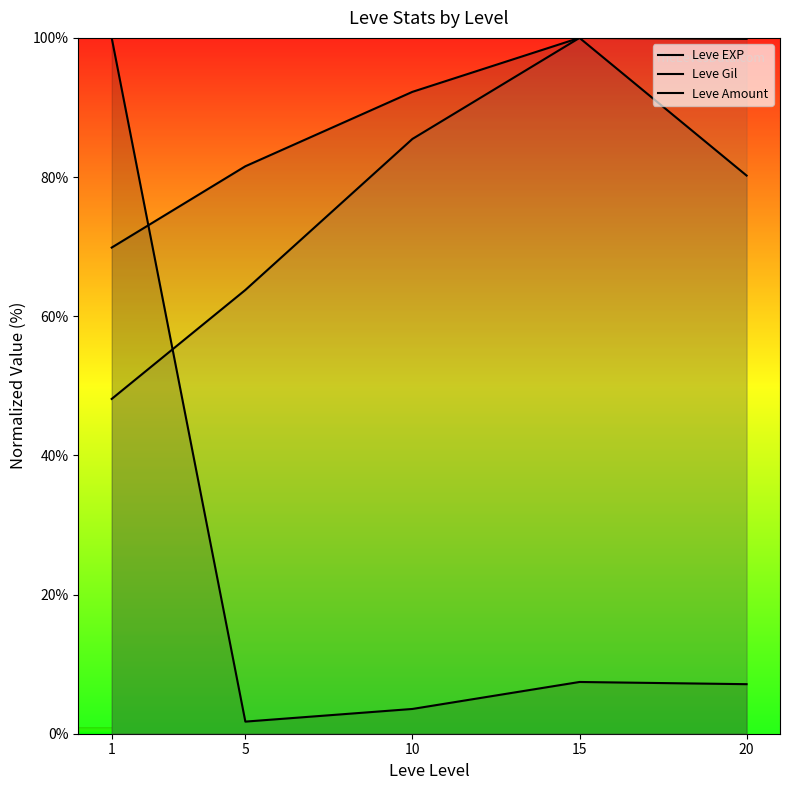

At which category is the sum across all series the highest?

1